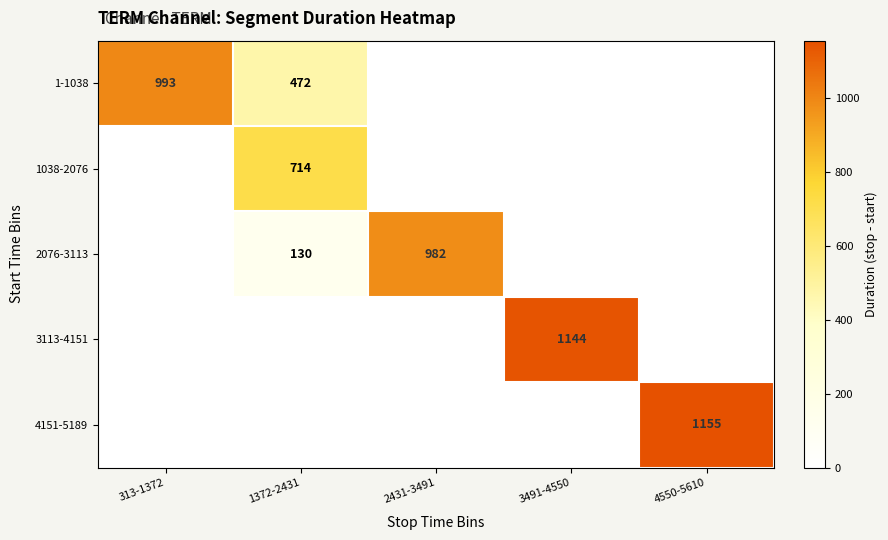

The 2076-3113 series shows 982 at 2431-3491. True or false?

True